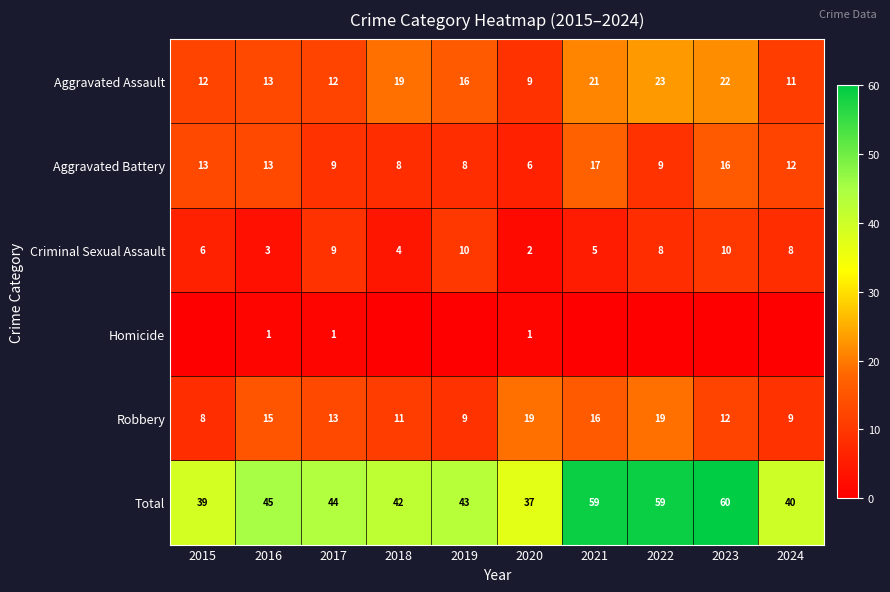

What is the difference between the maximum and second lowest values in the Criminal Sexual Assault series?

7